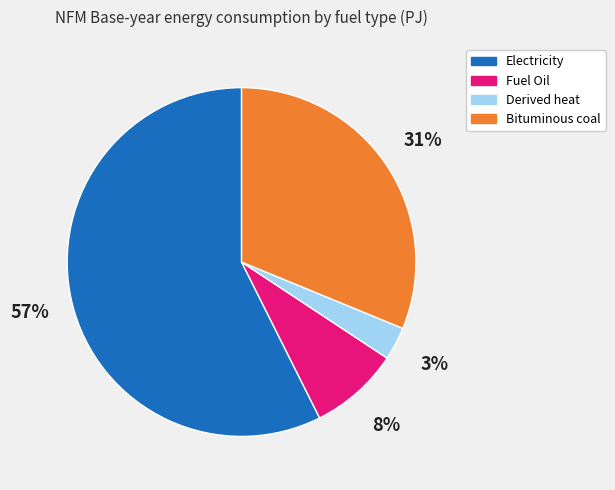

To the nearest percent, what is the difference between the Bituminous coal and Derived heat slice percentages?

28%